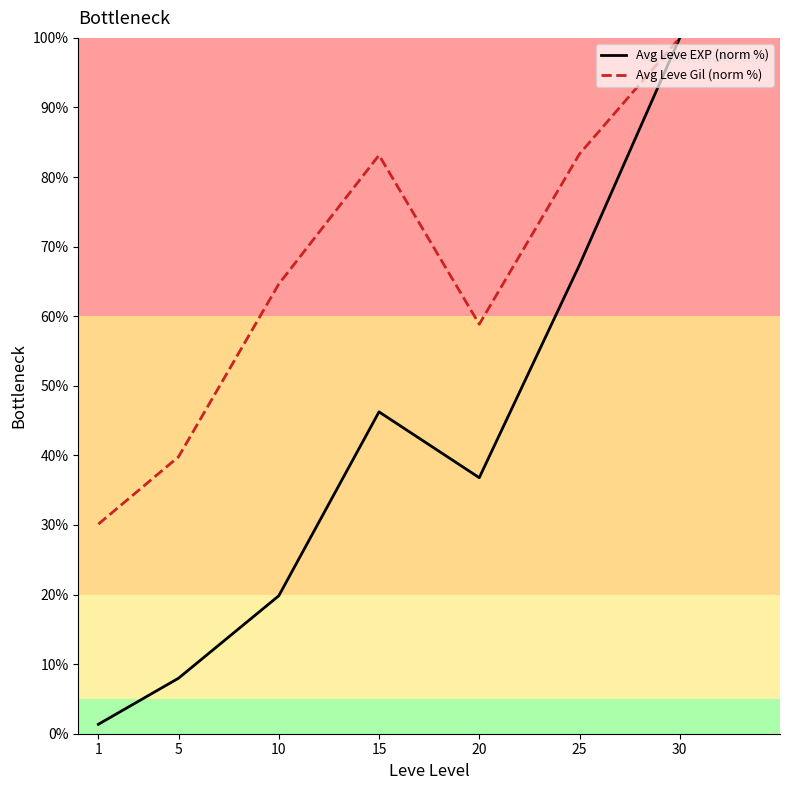

Is the value of Avg Leve EXP (norm %) at 15 greater than the value of Avg Leve Gil (norm %) at 1?

Yes